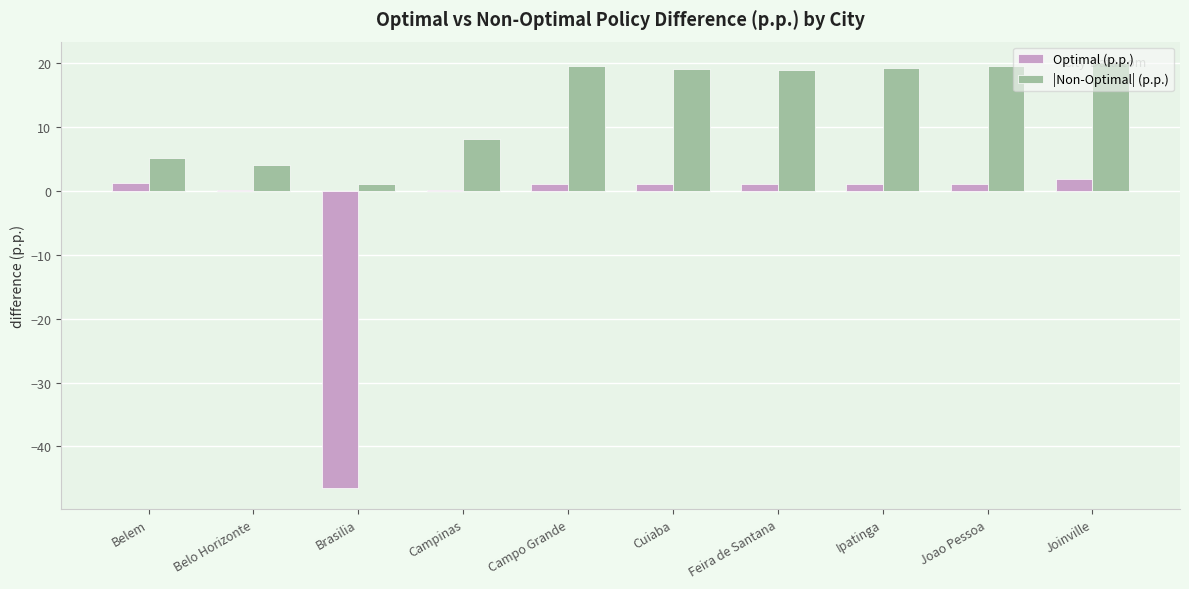

What is the maximum value for |Non-Optimal| (p.p.)?

20.0